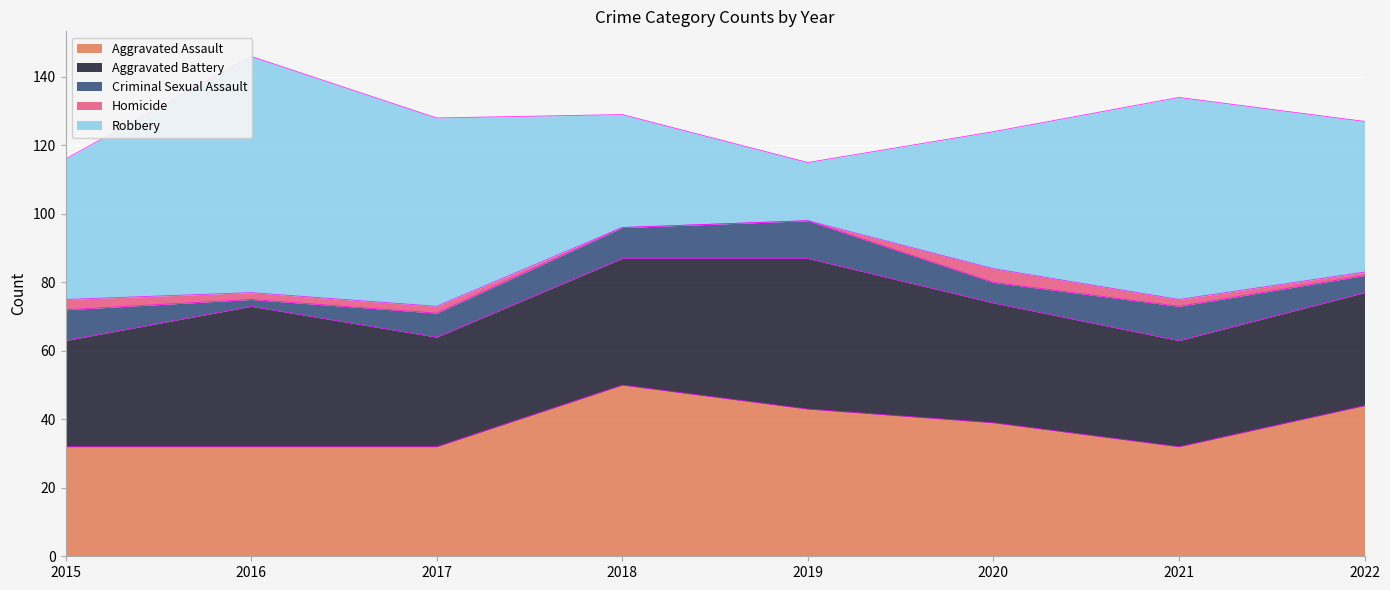

Which category has the highest value in the Aggravated Battery series?

2019